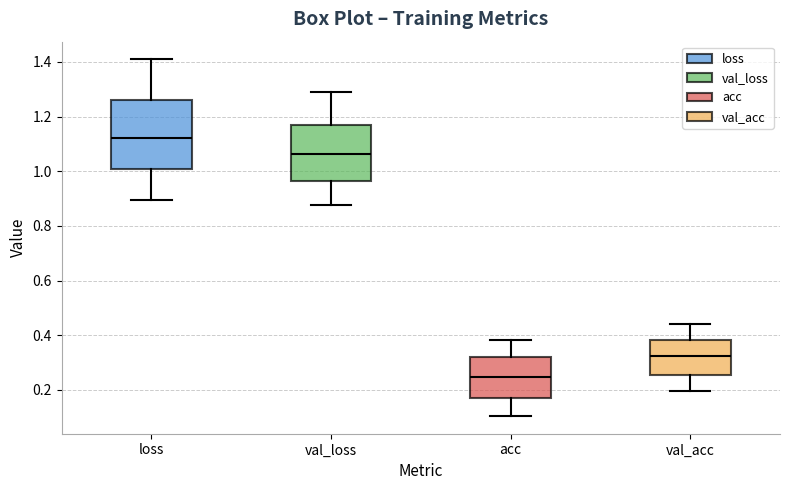

Which box has the lowest median line?

acc